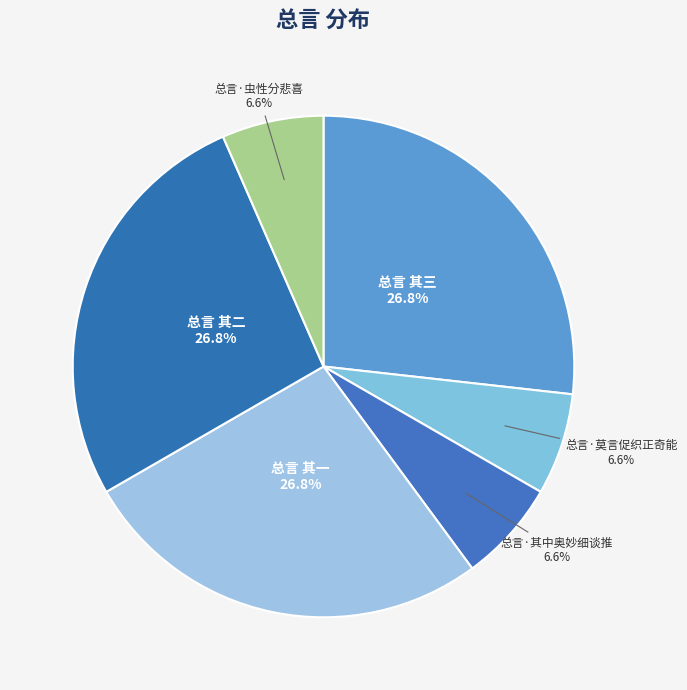

How many slices are in this pie chart?

6